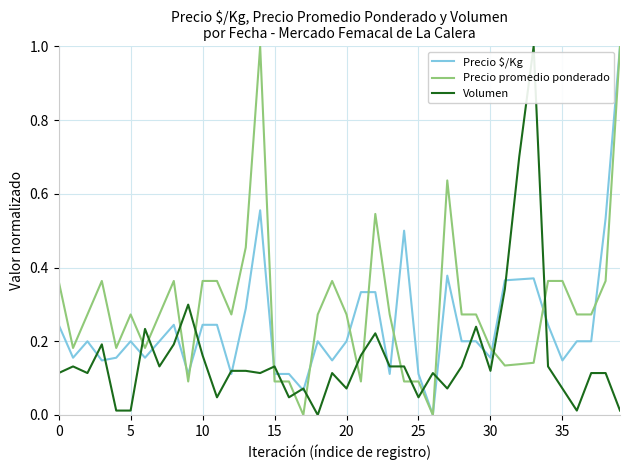

Which series has the largest total across all categories?

Precio promedio ponderado